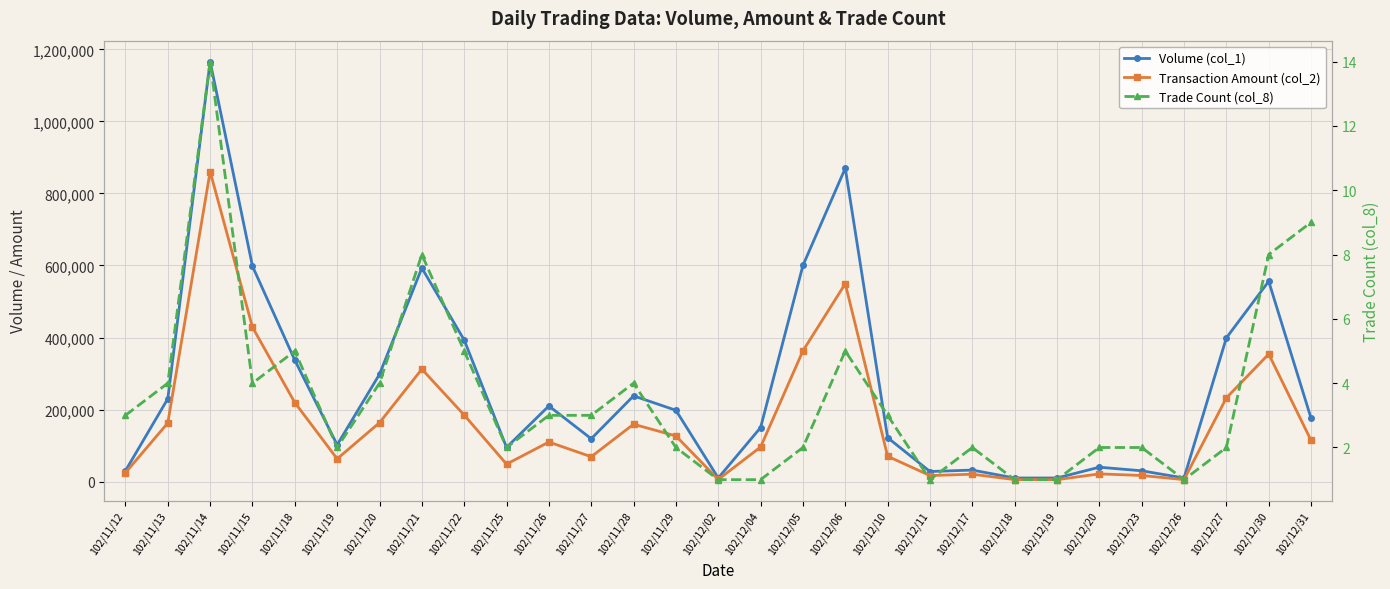

Between 102/12/31 and 102/12/30, which is larger?

102/12/30